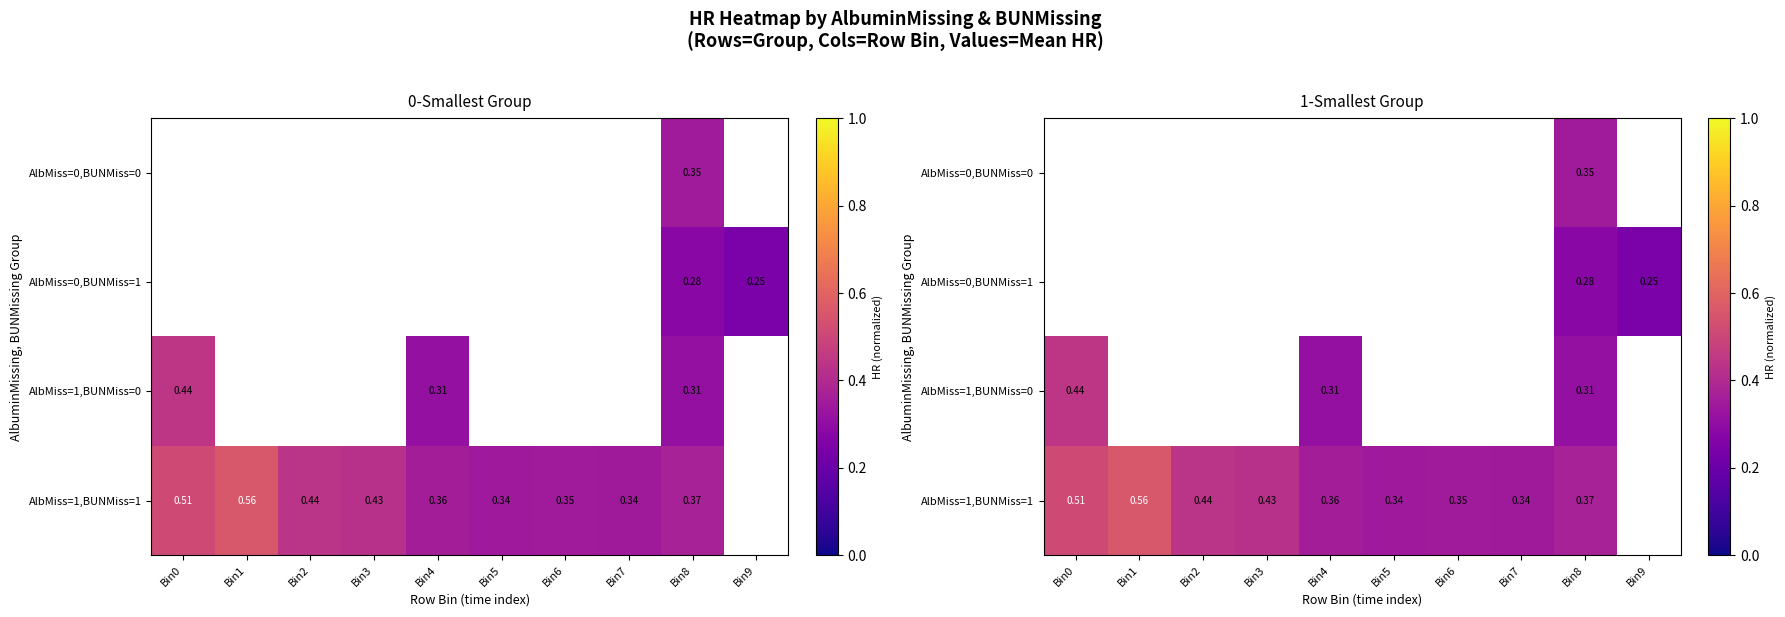

Is the value of AlbMiss=1,BUNMiss=0 at Bin0 greater than the value of AlbMiss=0,BUNMiss=0 at Bin3?

No